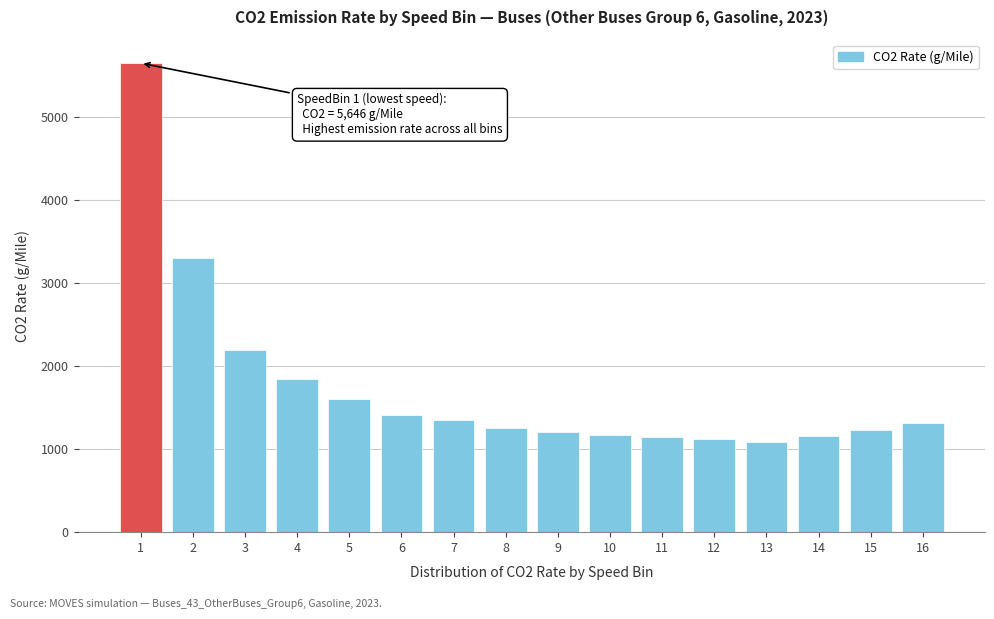

What is the value of the 8th bar from the left?

1256.1